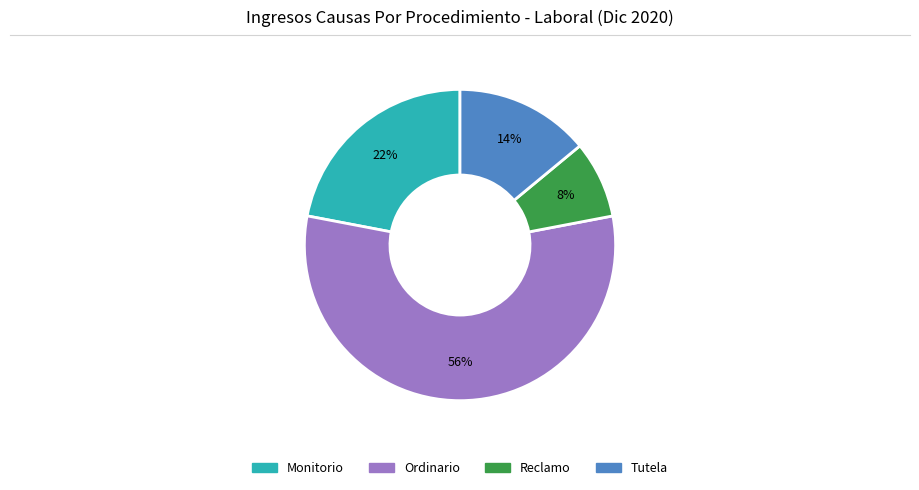

What is the ratio of the value at Monitorio to the value at Ordinario?

0.4